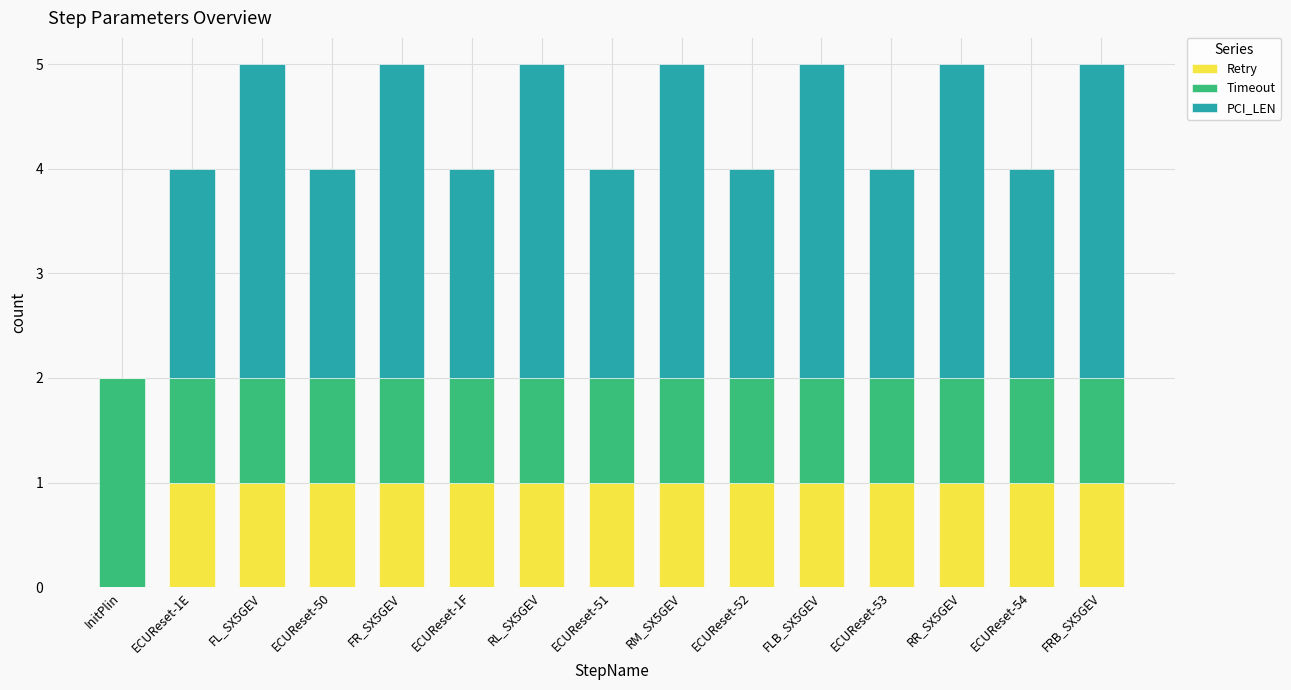

True or false: Retry has a value of 1 at FL_SX5GEV.

True